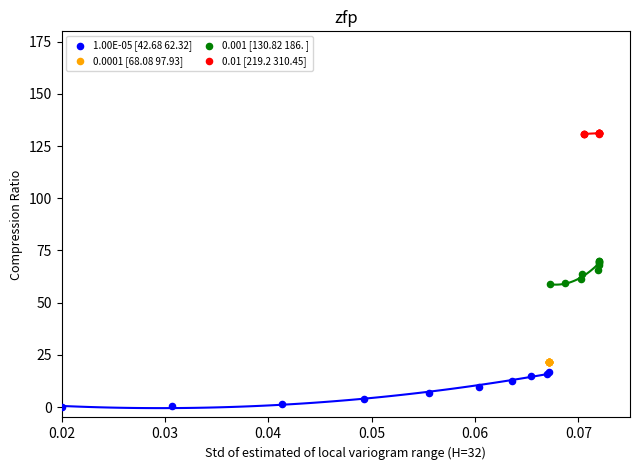

Which series has the largest Y range (max minus min)?

1.00E-05 [42.68 62.32]